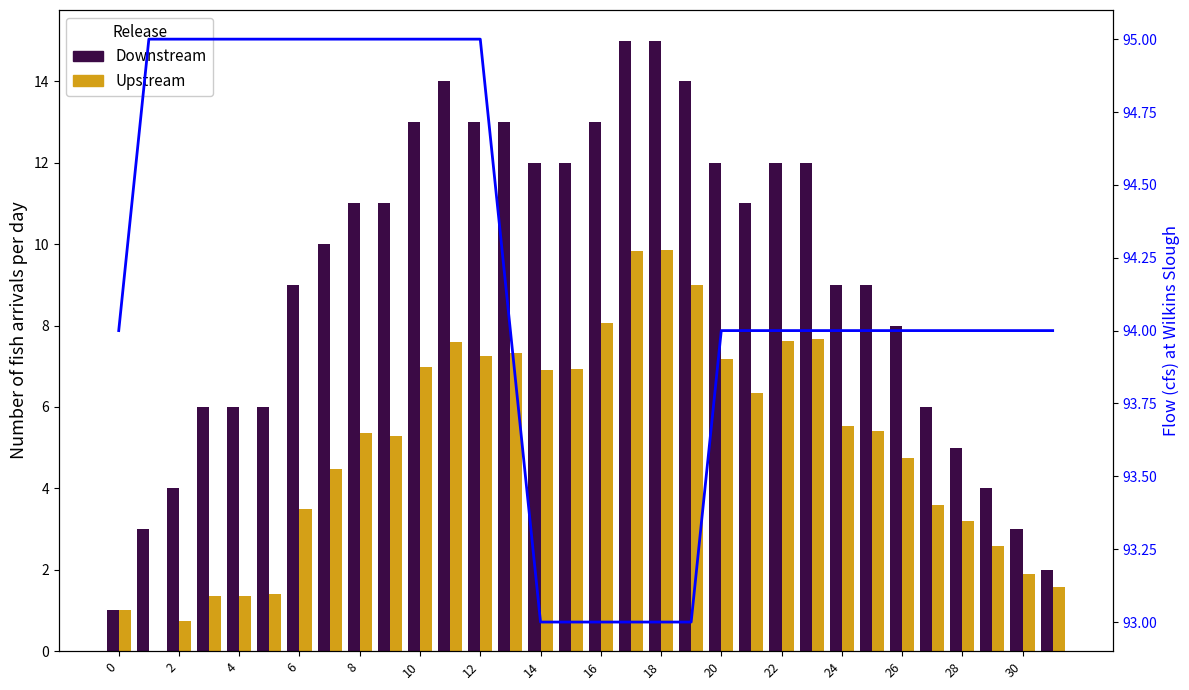

Rank the series by their maximum value, from highest to lowest.

Flow (cfs) at Wilkins Slough, Downstream, Upstream